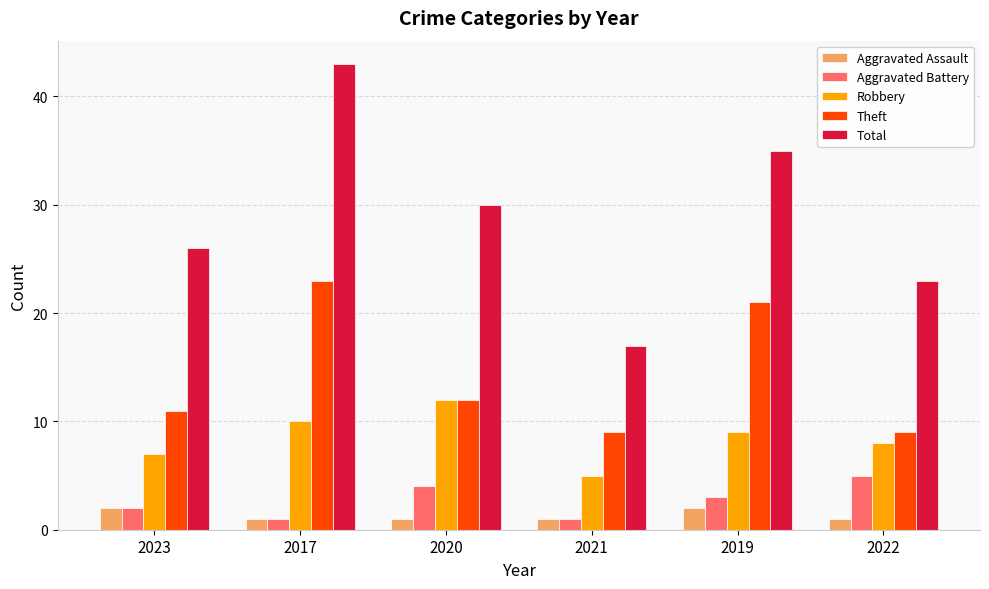

Which series has the largest total across all categories?

Total